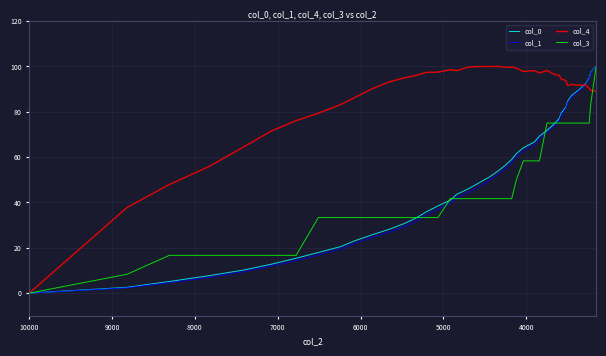

True or false: col_1 and col_3 cross at least once.

True